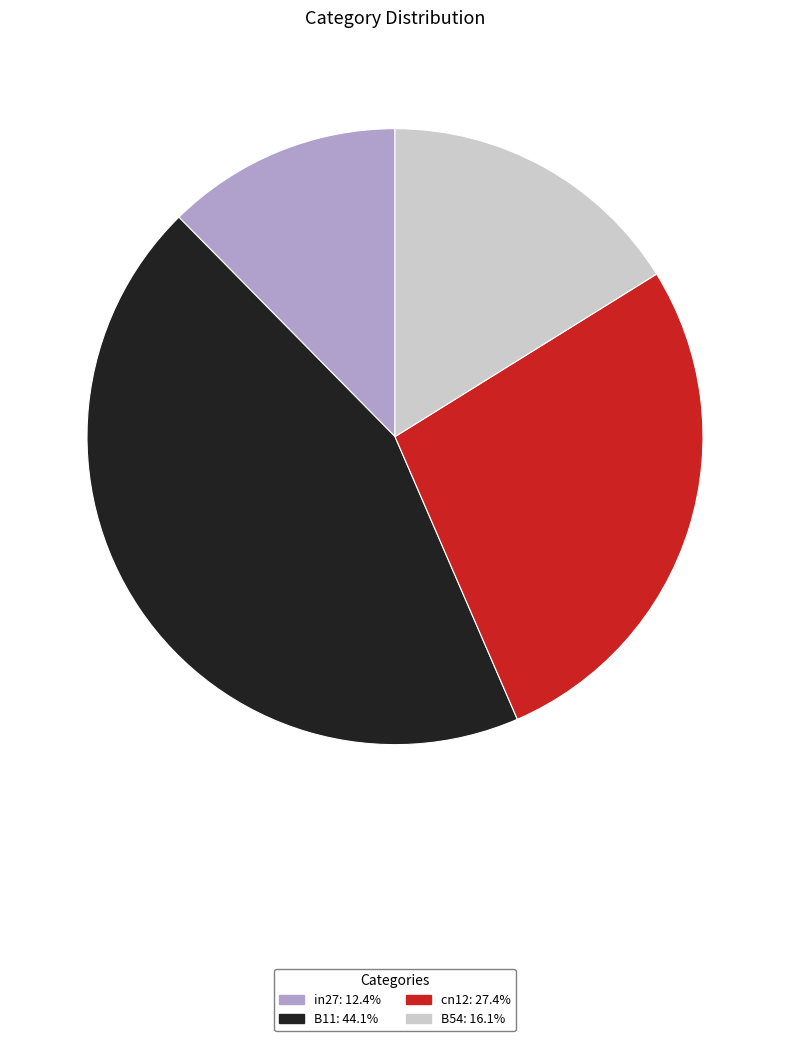

Is there a majority slice in this chart?

No